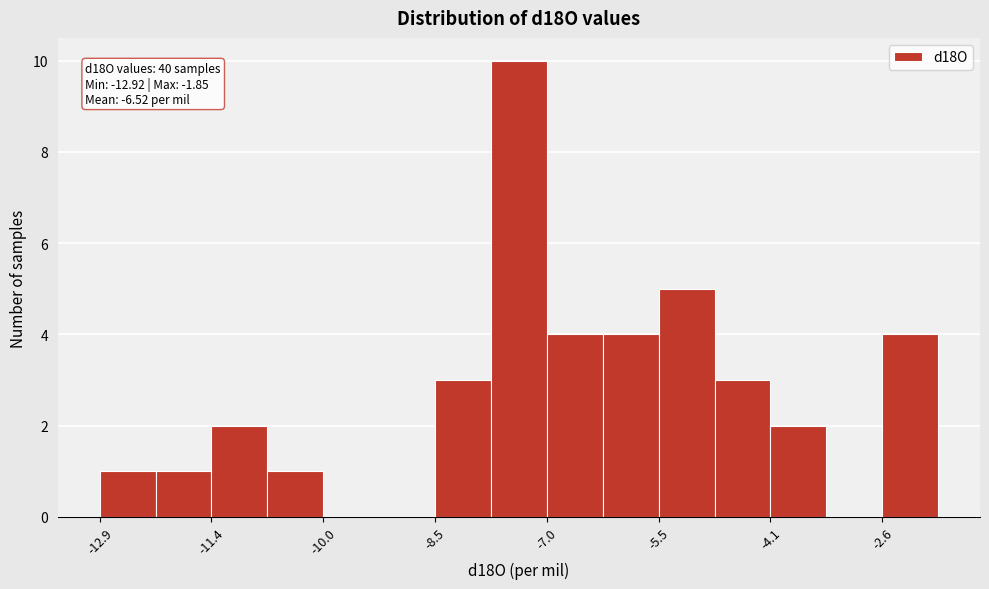

Around what value on the x-axis is the tallest bar? Give the approximate position of its centre, as read against the axis.

-7.4